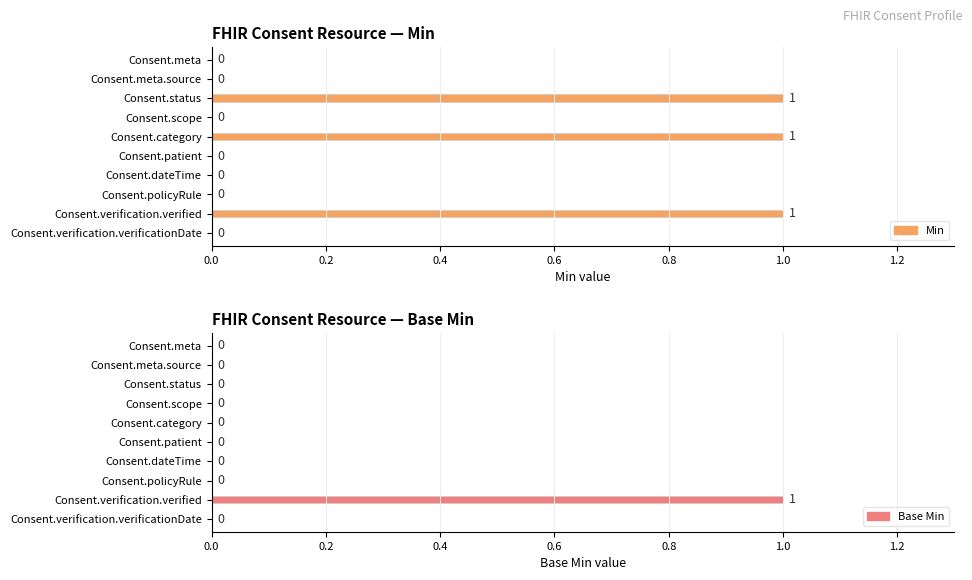

How many Min values are between 0 and 1?

10